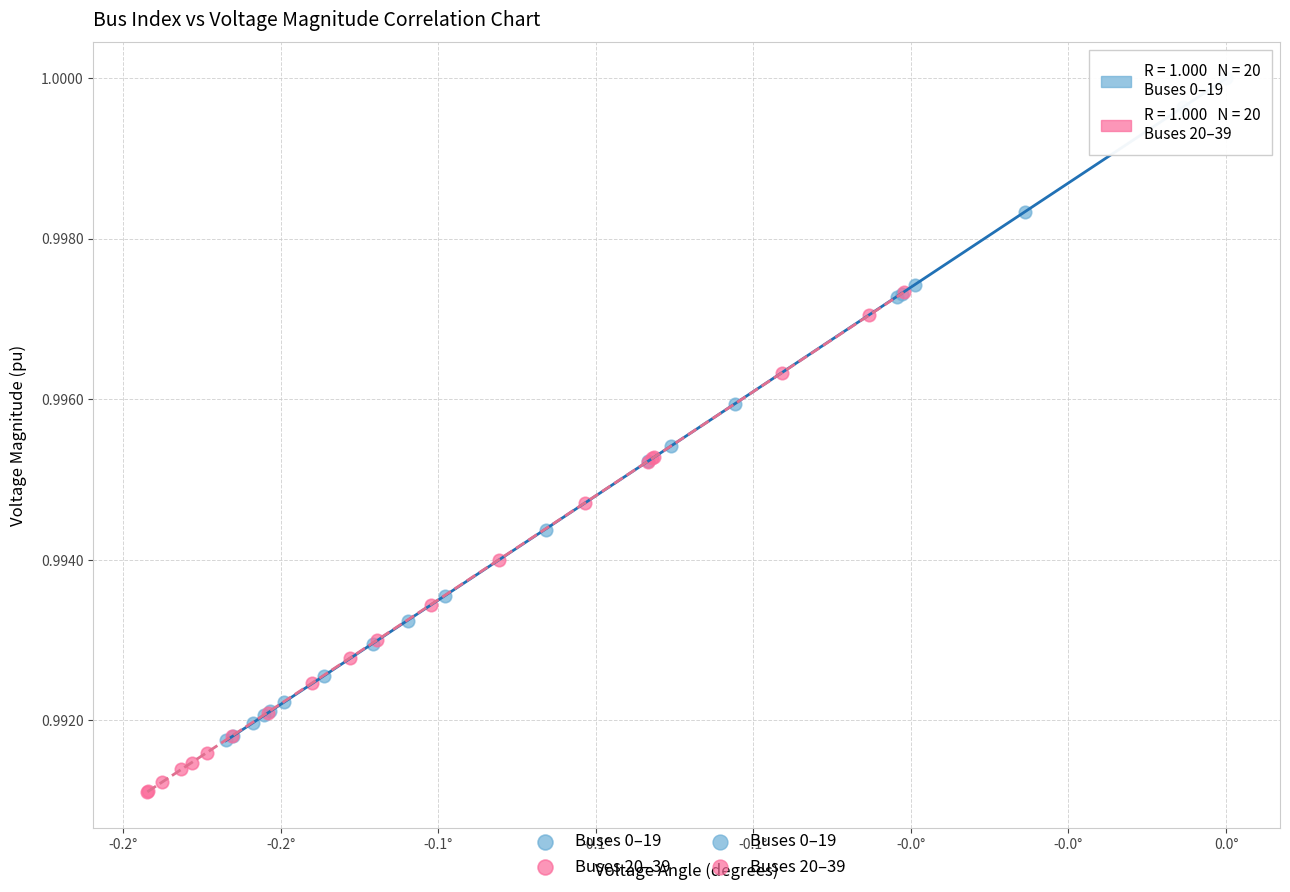

Which series reaches the minimum Y coordinate?

Buses 20–39